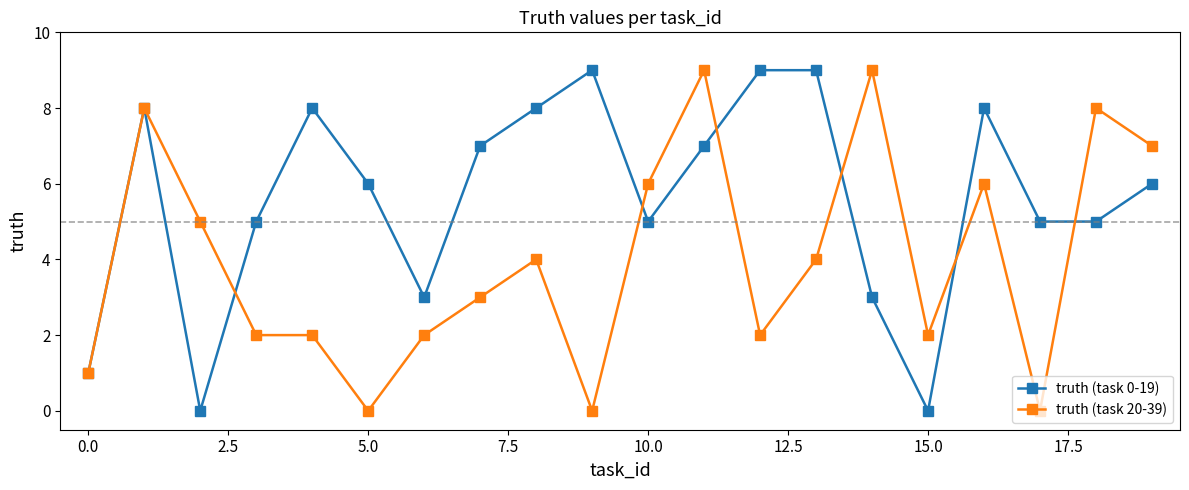

What are all the series names shown in the legend?

truth (task 0-19), truth (task 20-39)